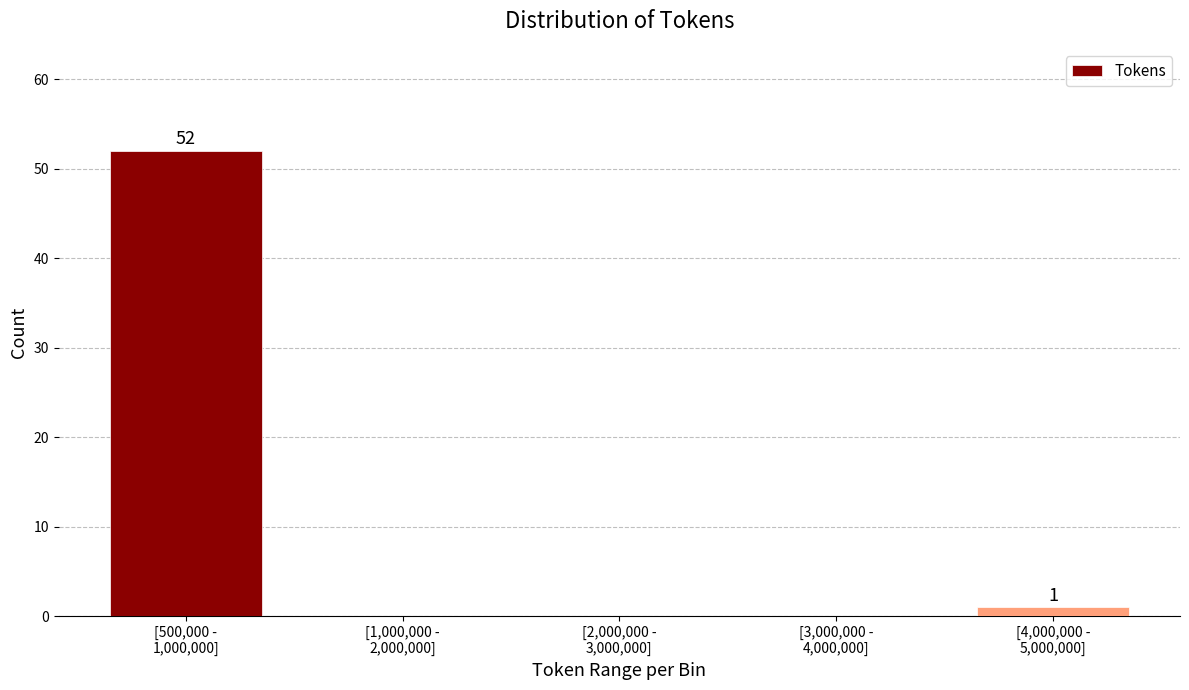

What is the greatest value displayed?

52